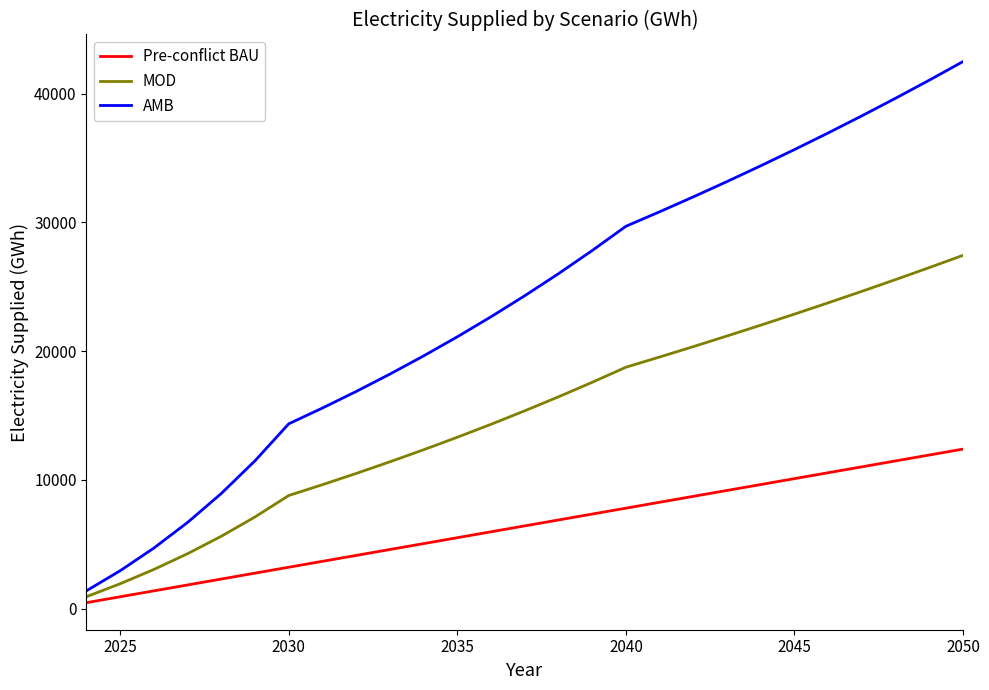

What is the maximum value shown in the chart?

42506.8